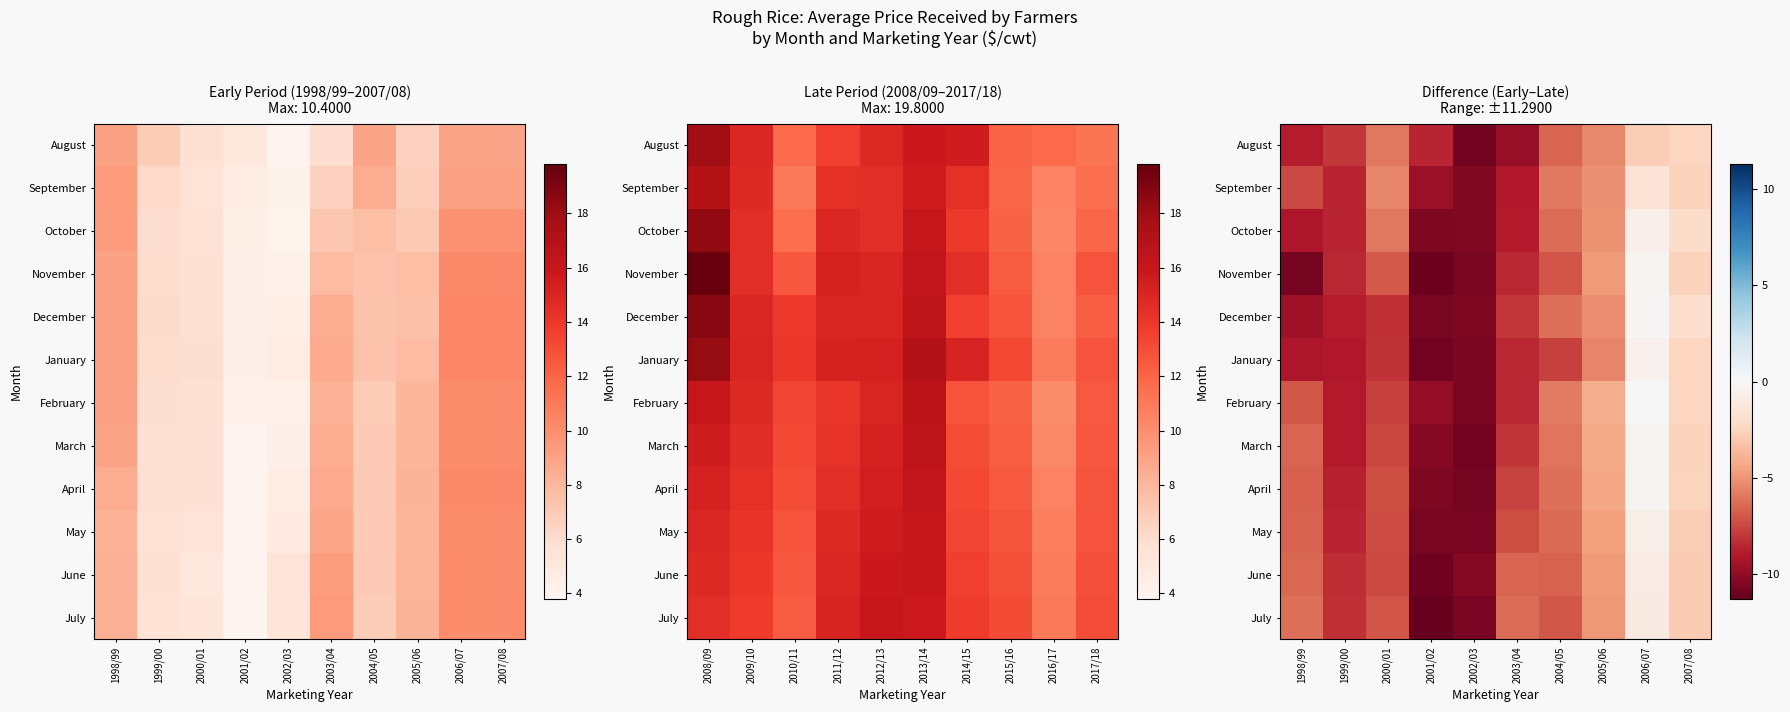

Where is December nearest to the value -5?

2005/06